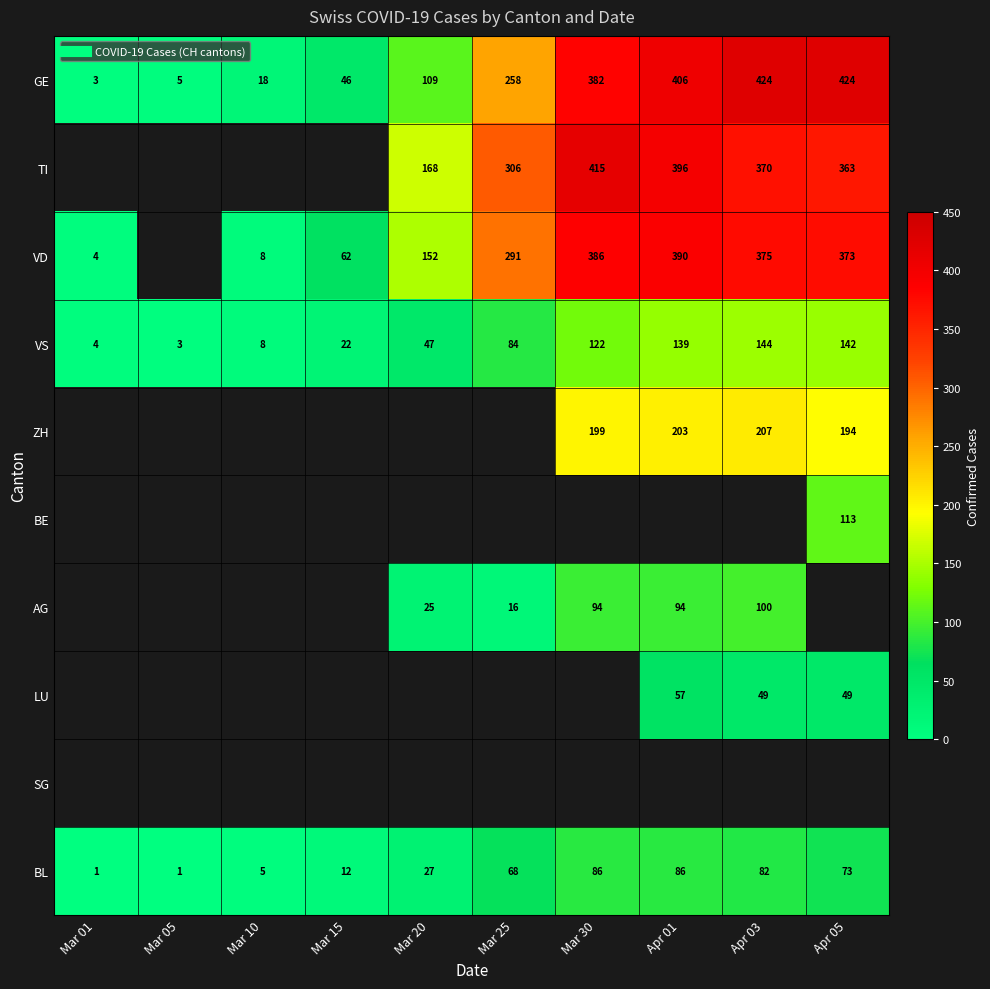

The GE series shows 46.0 at Mar 15. True or false?

True